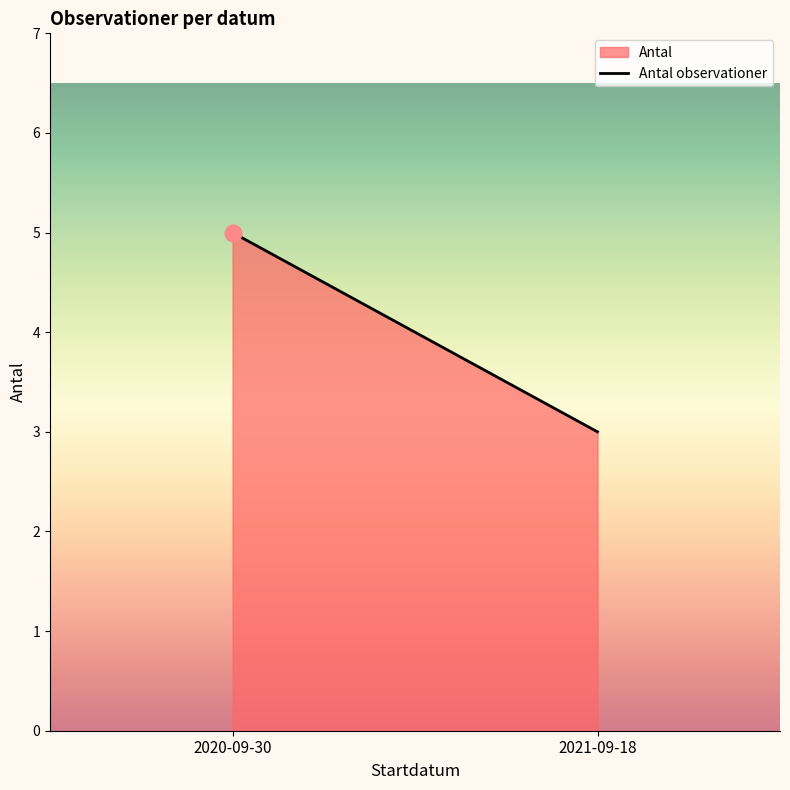

What is the greatest value displayed?

5